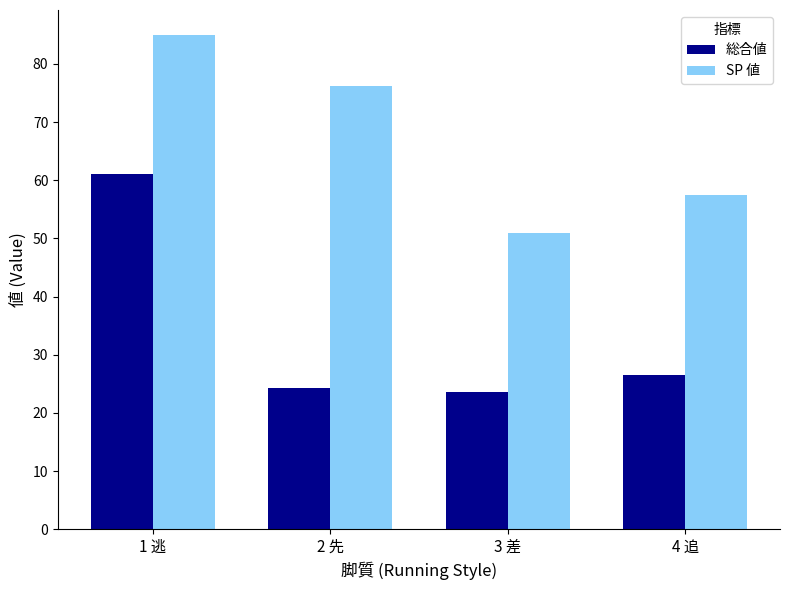

What is the difference between the maximum and minimum values in the 総合値 series?

37.4